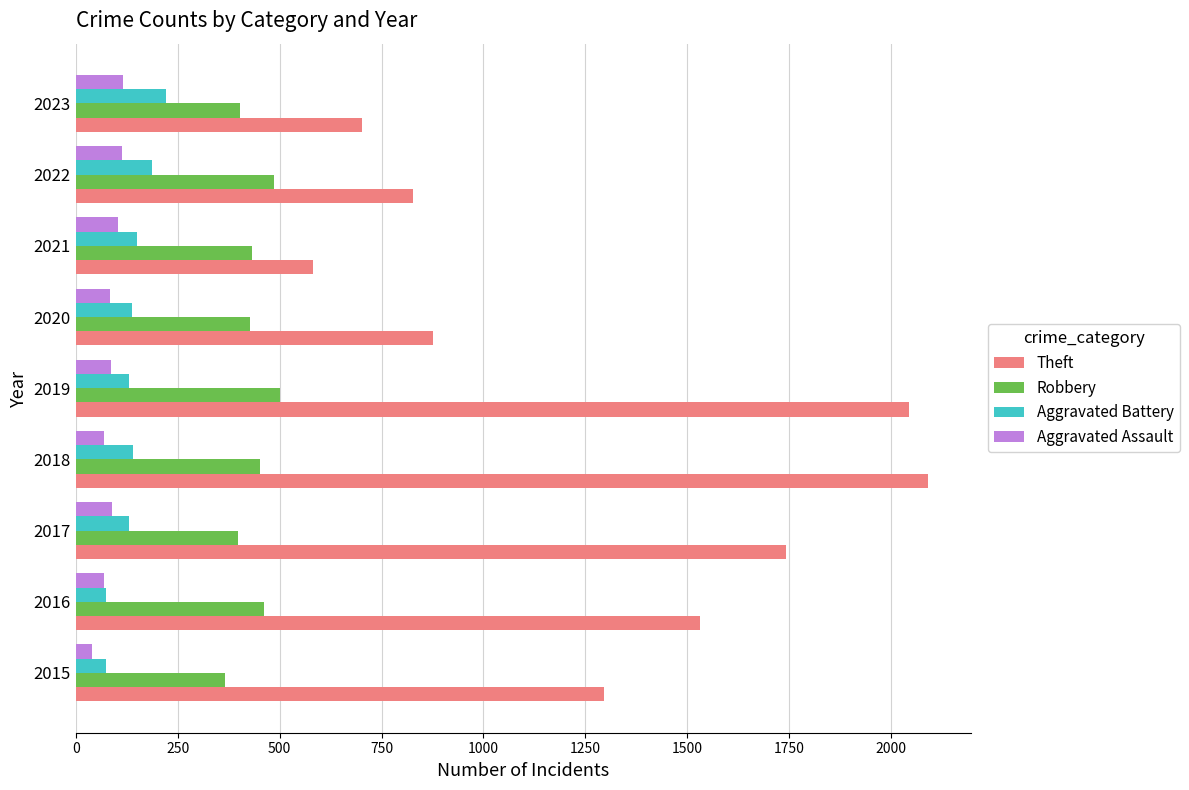

Is the value of Theft at 2019 greater than the value of Aggravated Battery at 2015?

Yes